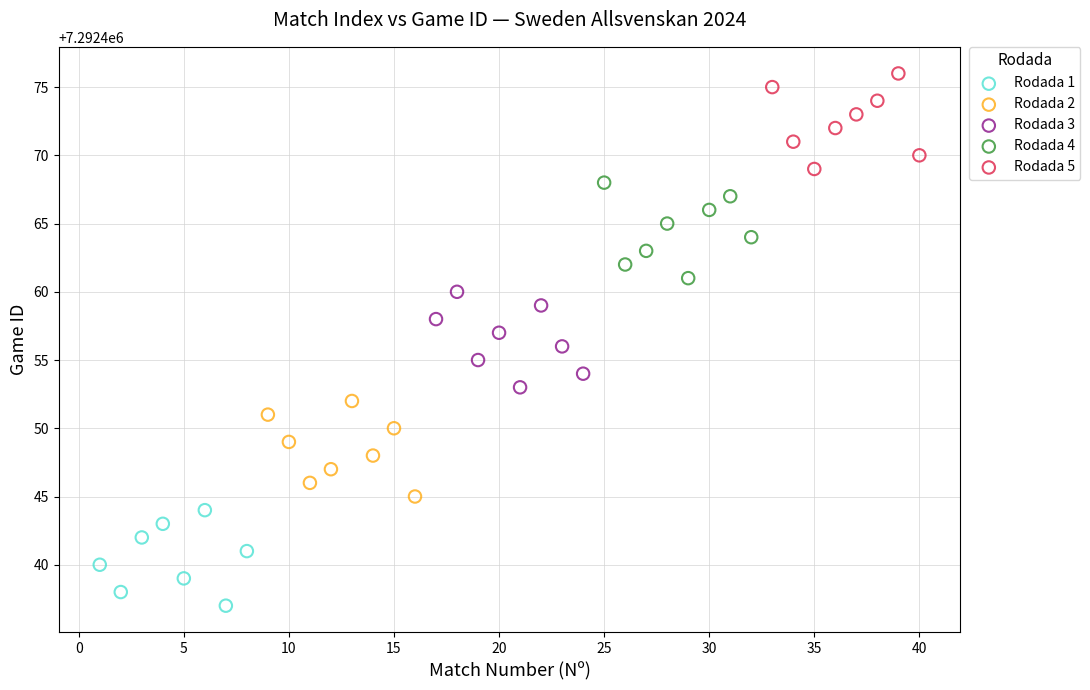

Which series reaches the maximum Y coordinate?

Rodada 5